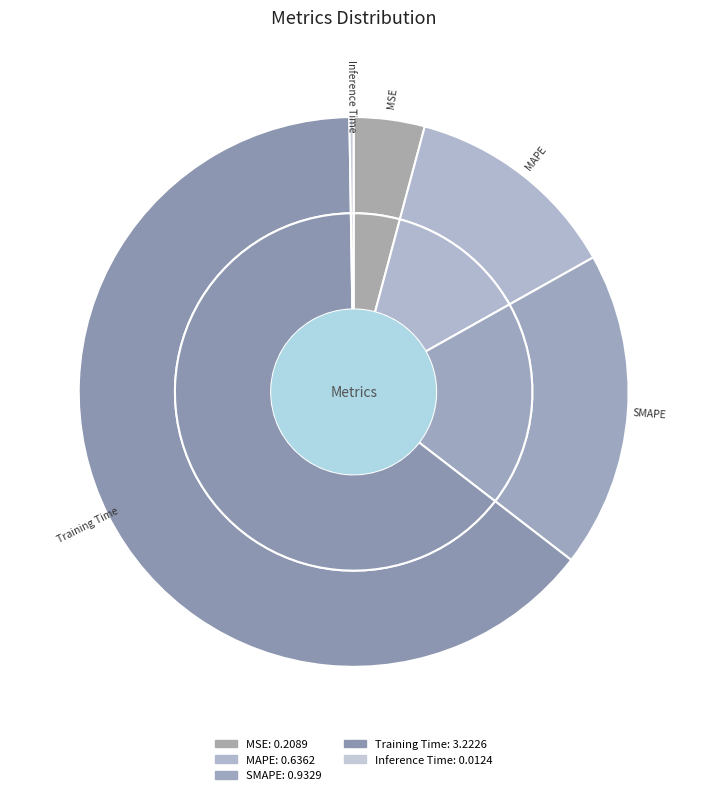

What portion of the pie excludes Inference Time?

99.8%